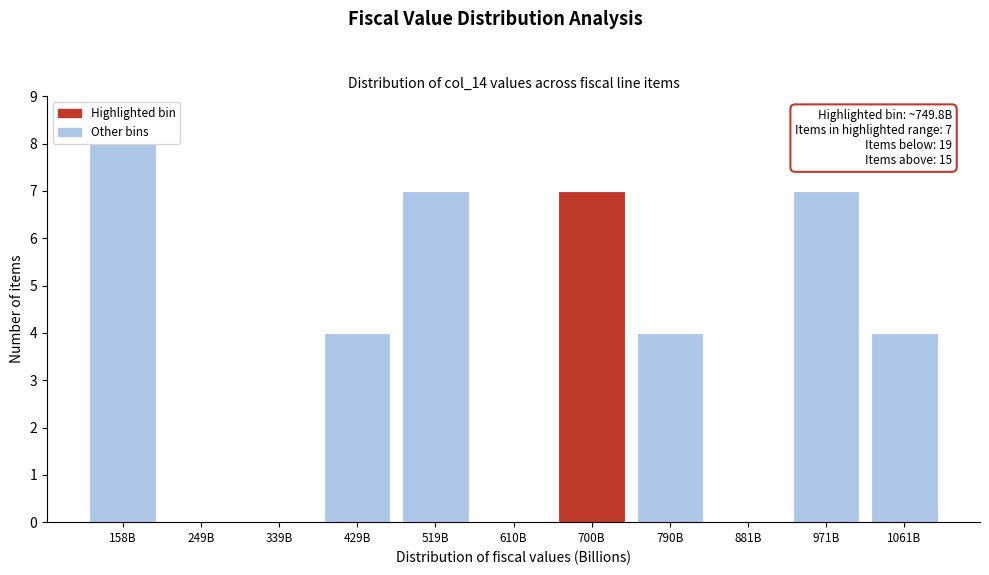

Reading left to right, list all the values displayed in this chart.

158B=8	249B=0	339B=0	429B=4	519B=7	610B=0	700B=7	790B=4	881B=0	971B=7	1061B=4